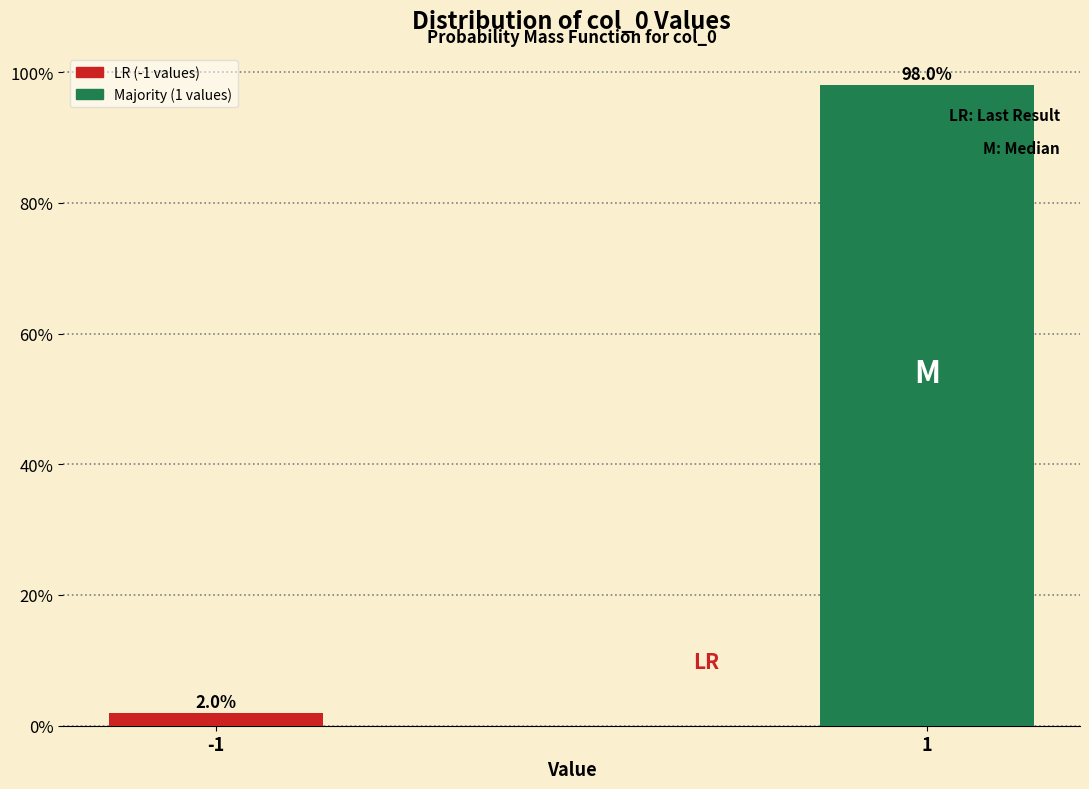

Reading left to right, extract all data points from this chart.

-1=2.0	1=98.0